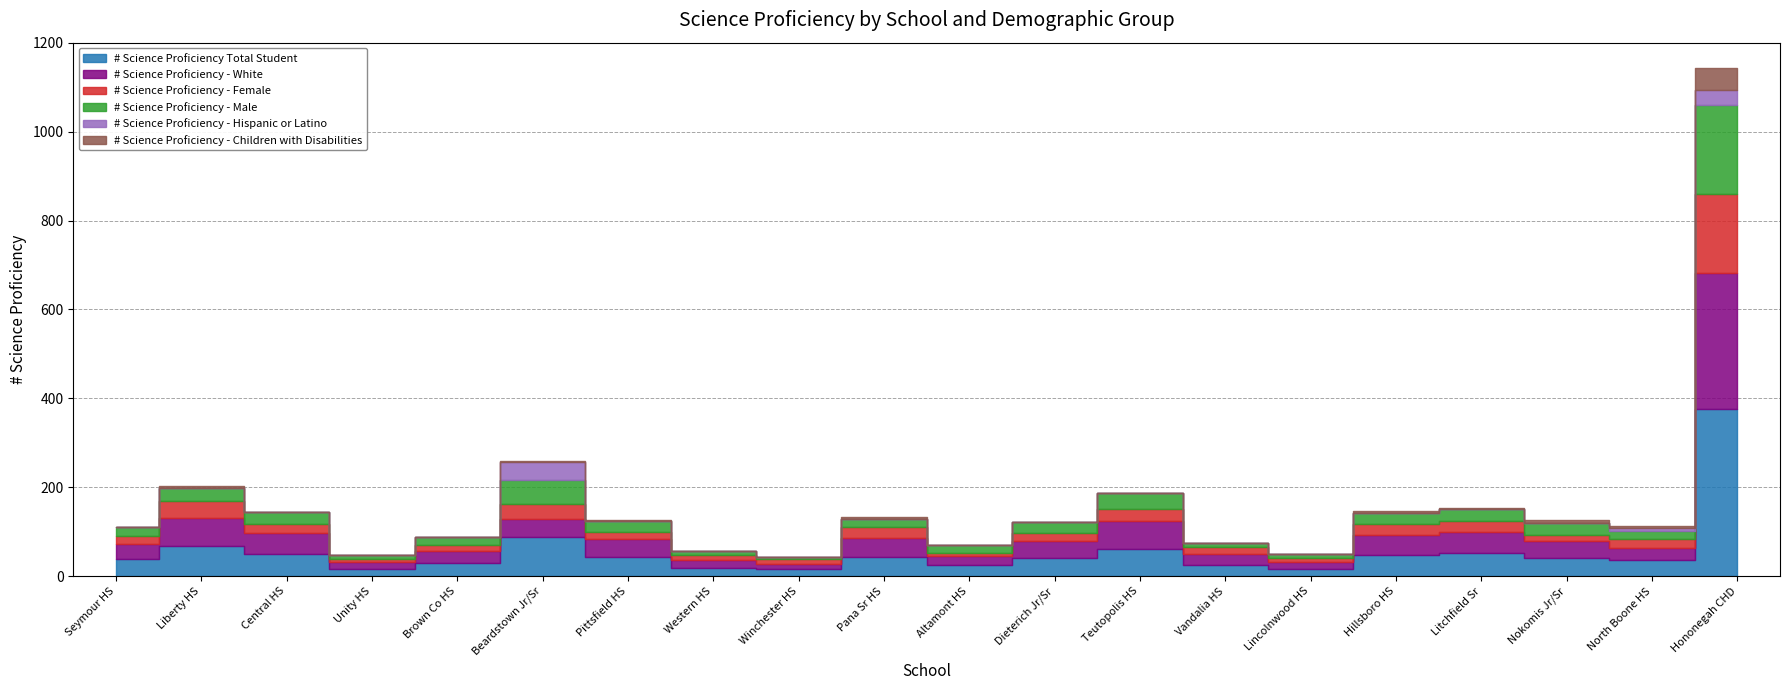

What is the label of the 20th point from the left?

Hononegah CHD